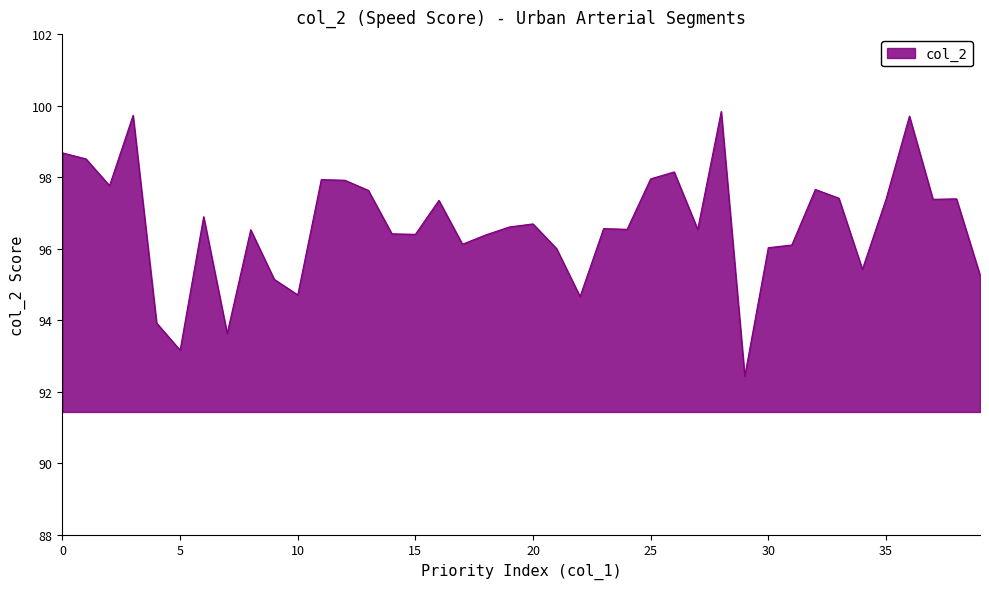

What is the maximum value shown in the chart?

99.8